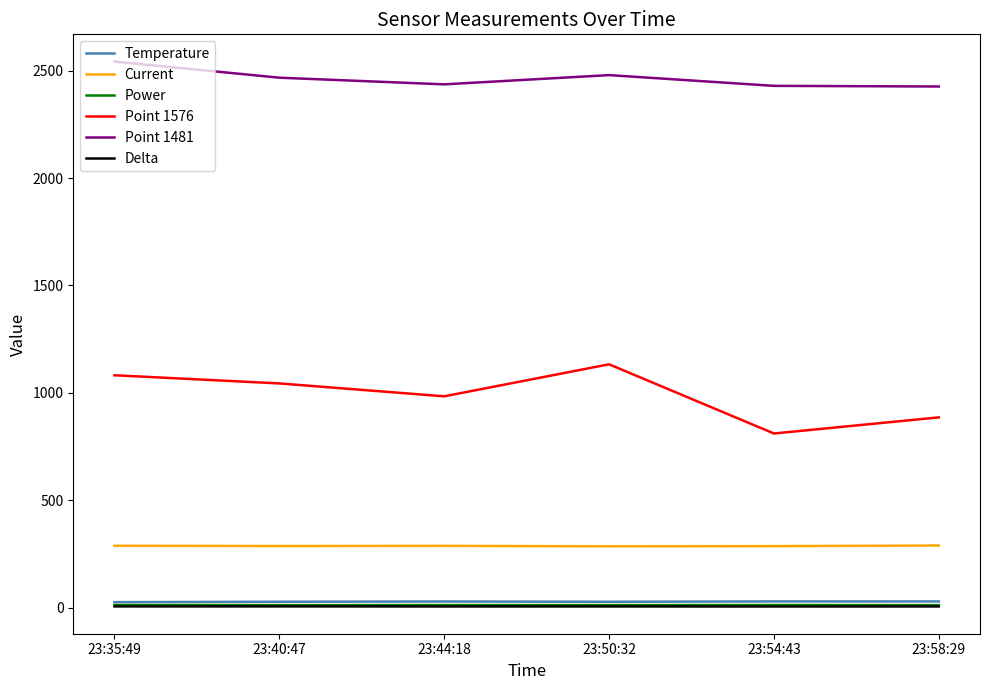

True or false: Delta and Point 1481 cross at least once.

False